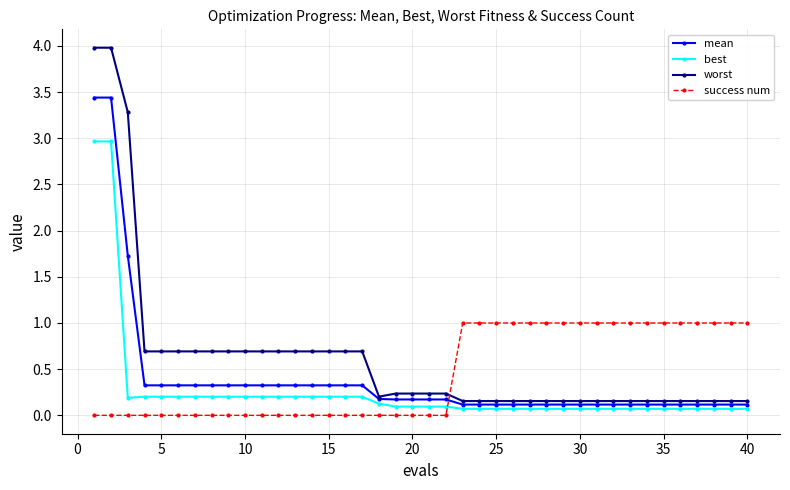

Is this an area chart (filled region under the line)?

No